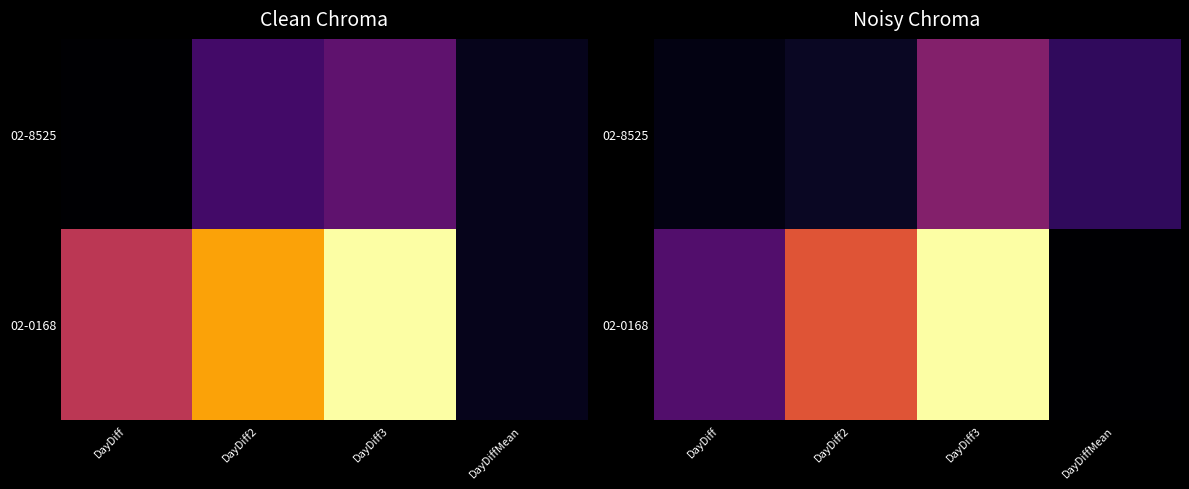

What is the difference between the second highest and minimum values in the 02-0168 series?

141.7